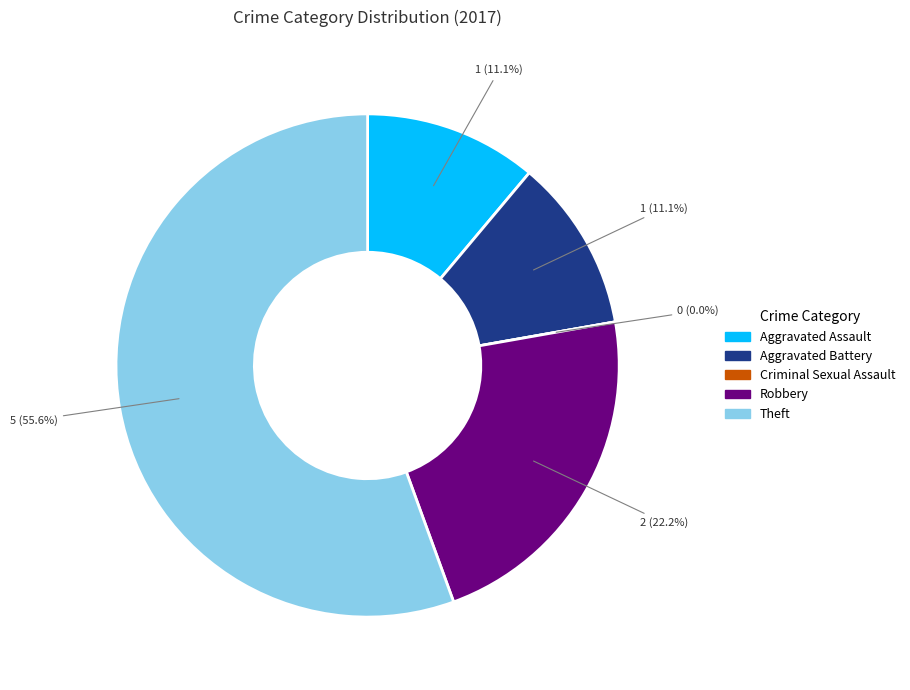

What is the change in value from Criminal Sexual Assault to Robbery?

+2